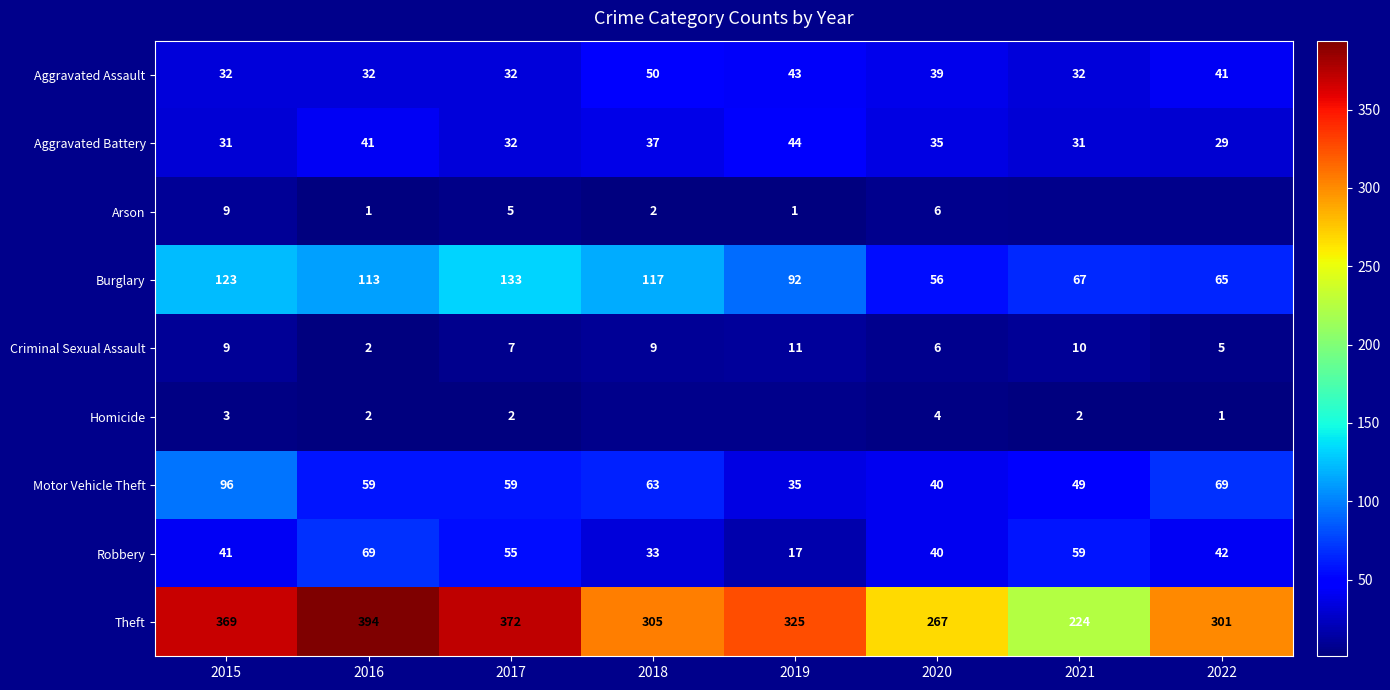

List the labels in order of Burglary value, largest first.

2017, 2015, 2018, 2016, 2019, 2021, 2022, 2020